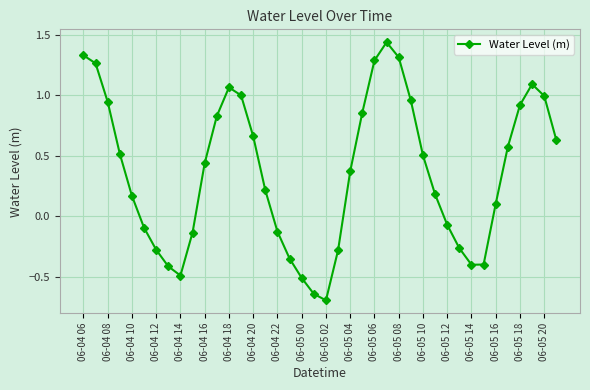

What is the minimum value shown in the chart?

-0.7